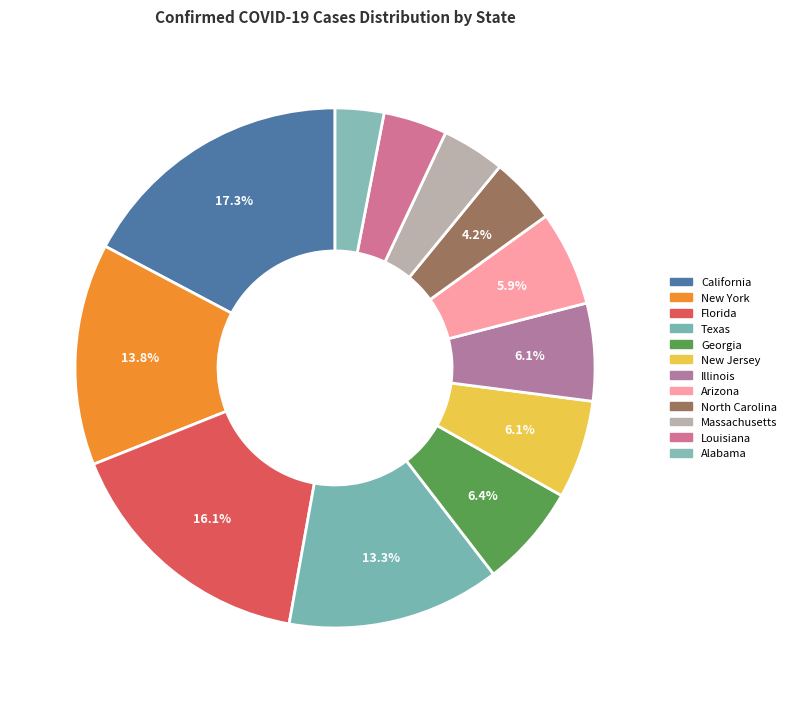

How many slices are in this pie chart?

12